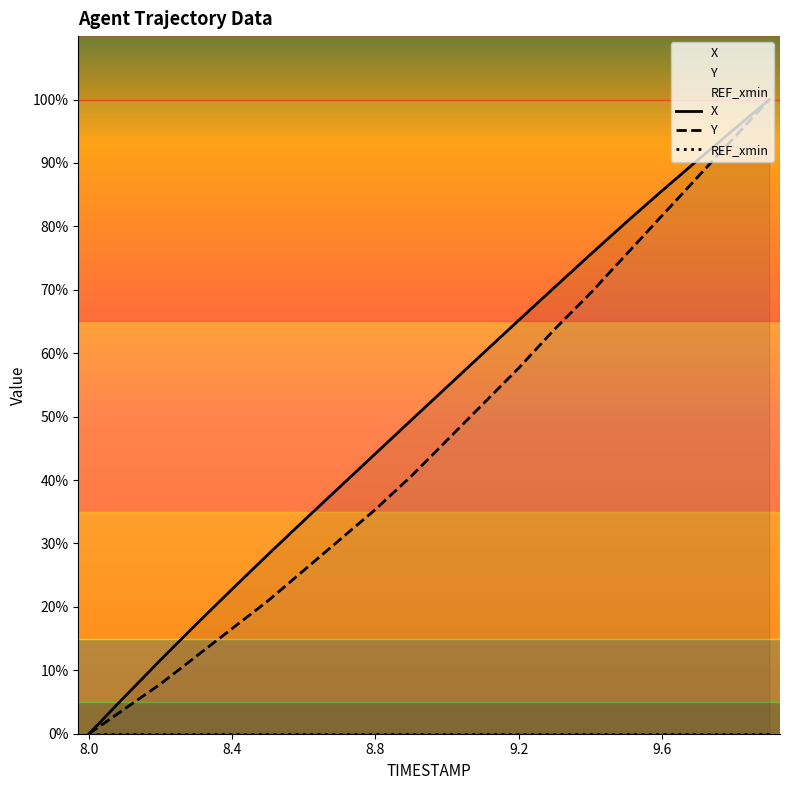

Reading left to right, transcribe all the data shown in this chart.

X: 8.0=0.0	8.1=5.9	8.2=11.6	8.3=17.3	8.4=22.8	8.5=28.3	8.6=33.6	8.7=38.9	8.8=44.2	8.9=49.4	9.0=54.7	9.1=59.9	9.2=65.2	9.3=70.4	9.4=75.5	9.5=80.6	9.6=85.6	9.7=90.4	9.8=95.2	9.9=100.0
Y: 8.0=0.0	8.1=3.9	8.2=7.9	8.3=12.2	8.4=16.6	8.5=21.0	8.6=25.8	8.7=30.6	8.8=35.4	8.9=40.6	9.0=46.3	9.1=52.0	9.2=57.6	9.3=63.8	9.4=69.4	9.5=75.5	9.6=81.7	9.7=87.8	9.8=93.9	9.9=100.0